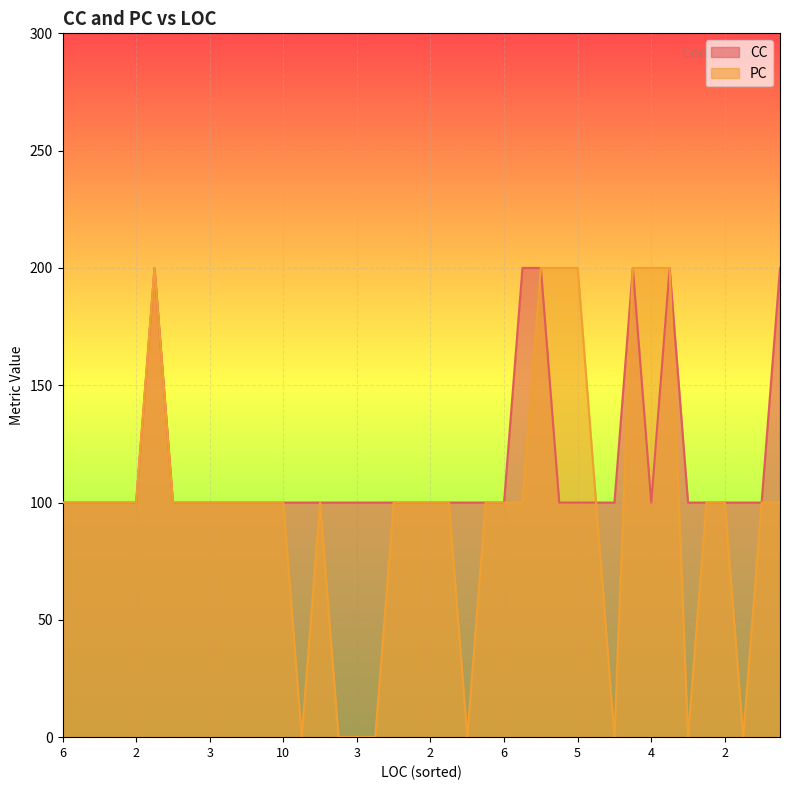

What are all the series names shown in the legend?

CC, PC